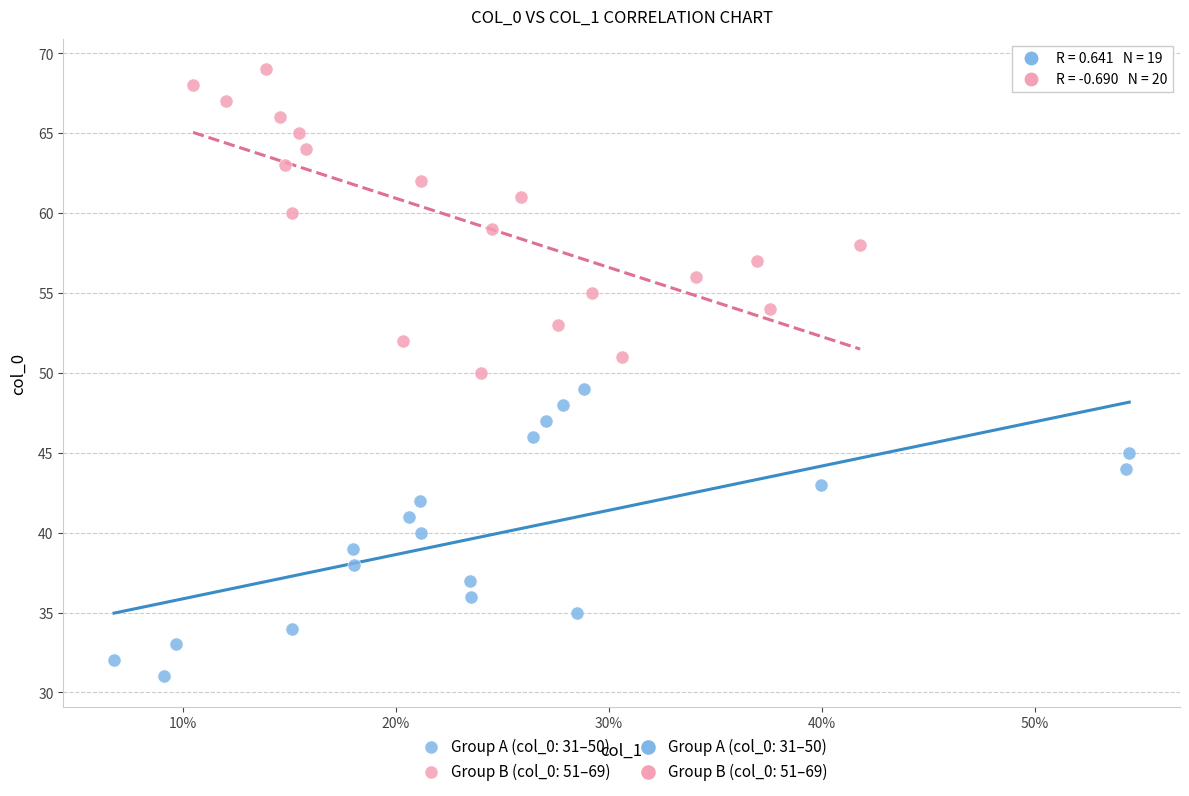

Which series contains the highest Y value?

Group B (col_0: 51–69)